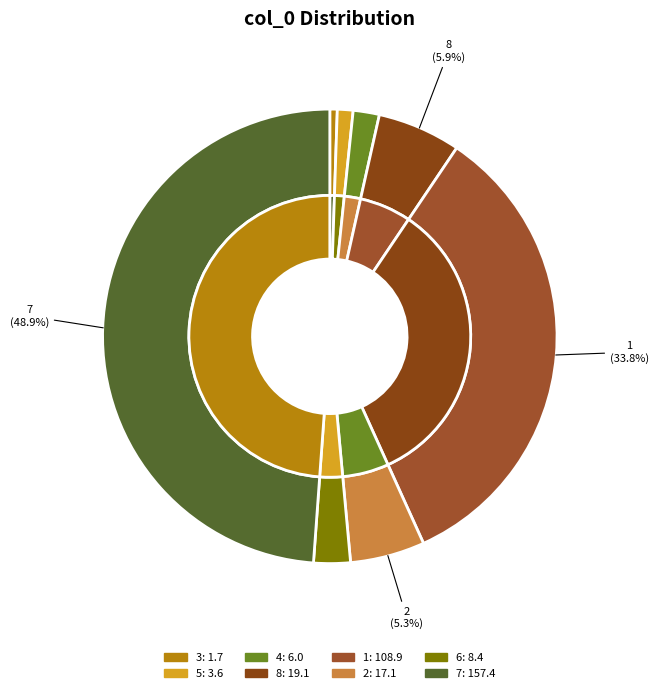

To the nearest percent, what is the difference between the 2 and 6 slice percentages?

3%